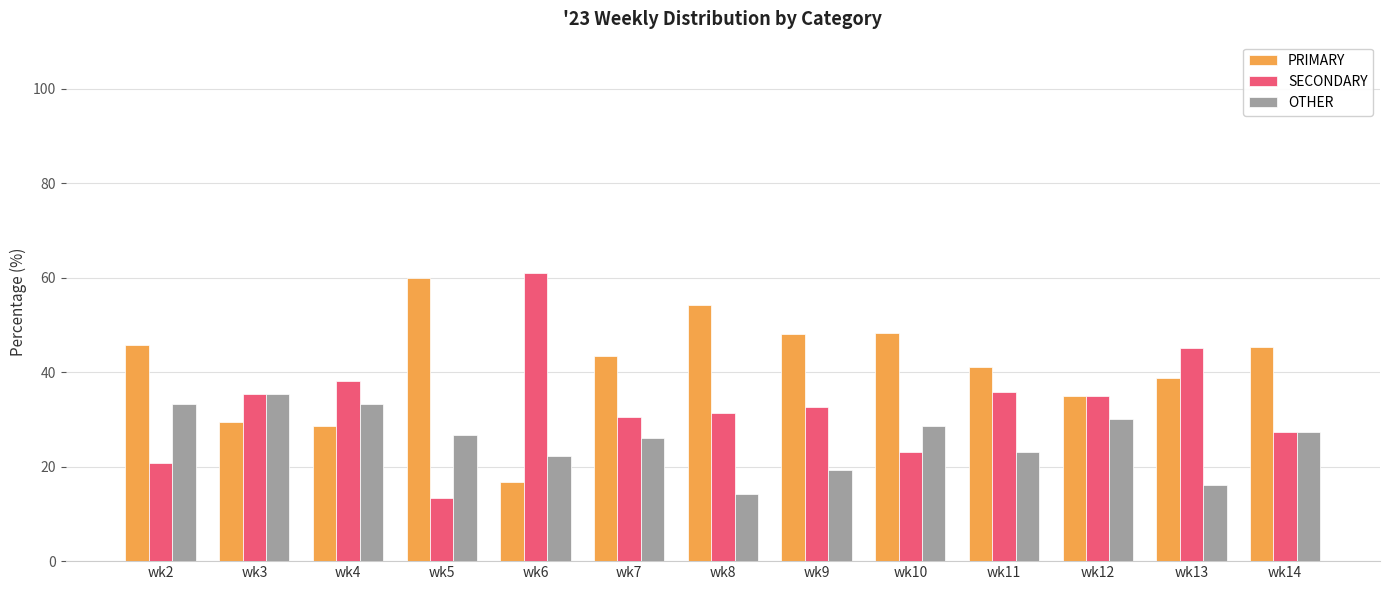

Where does the SECONDARY series first go above 32?

wk3